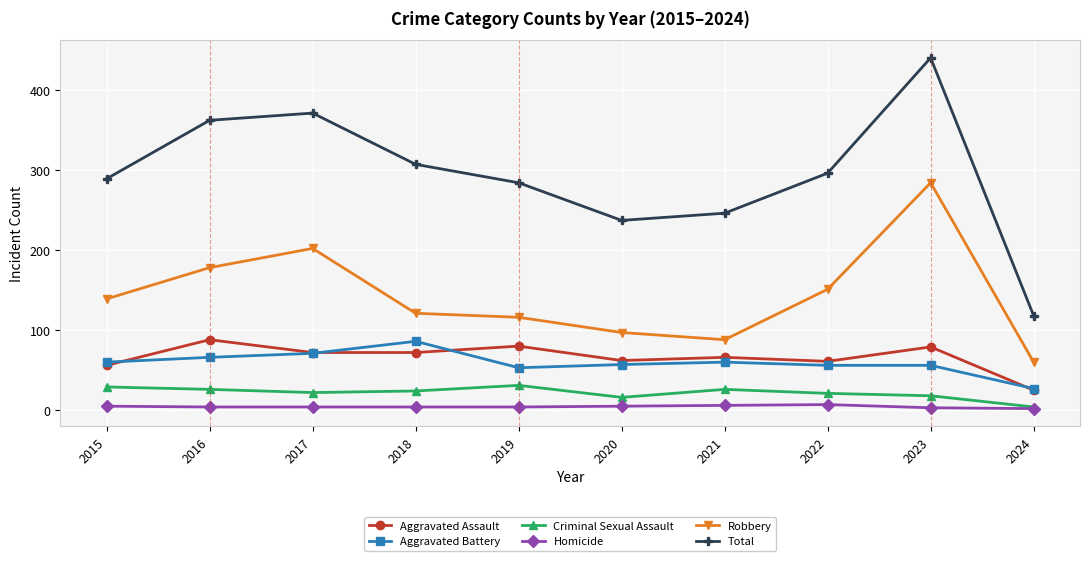

What is the spread (max minus min) of values at 2021?

240